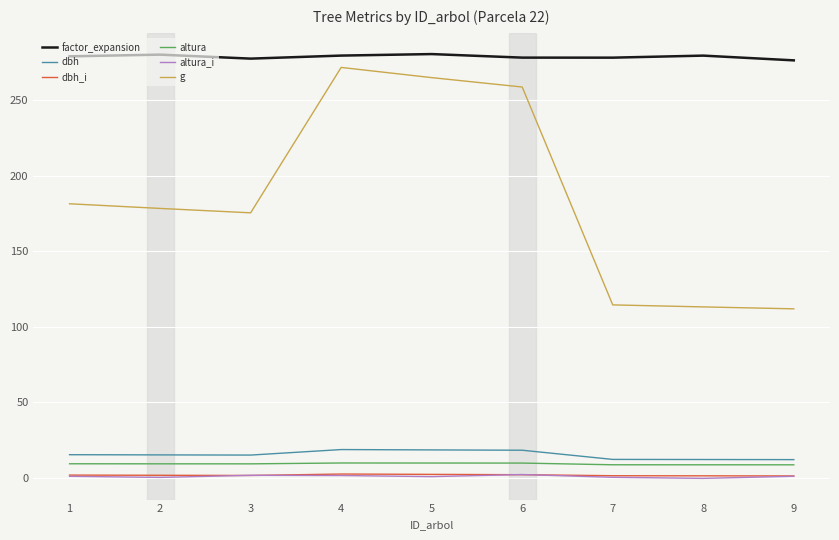

What value does the g series have at 5?

264.8